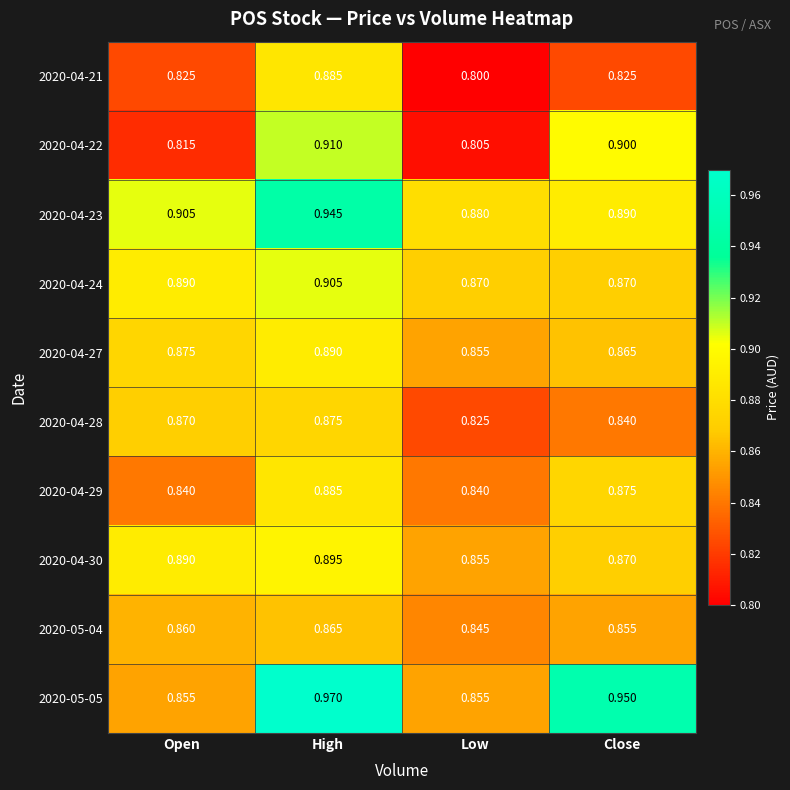

Which series has the widest spread of values?

2020-05-05